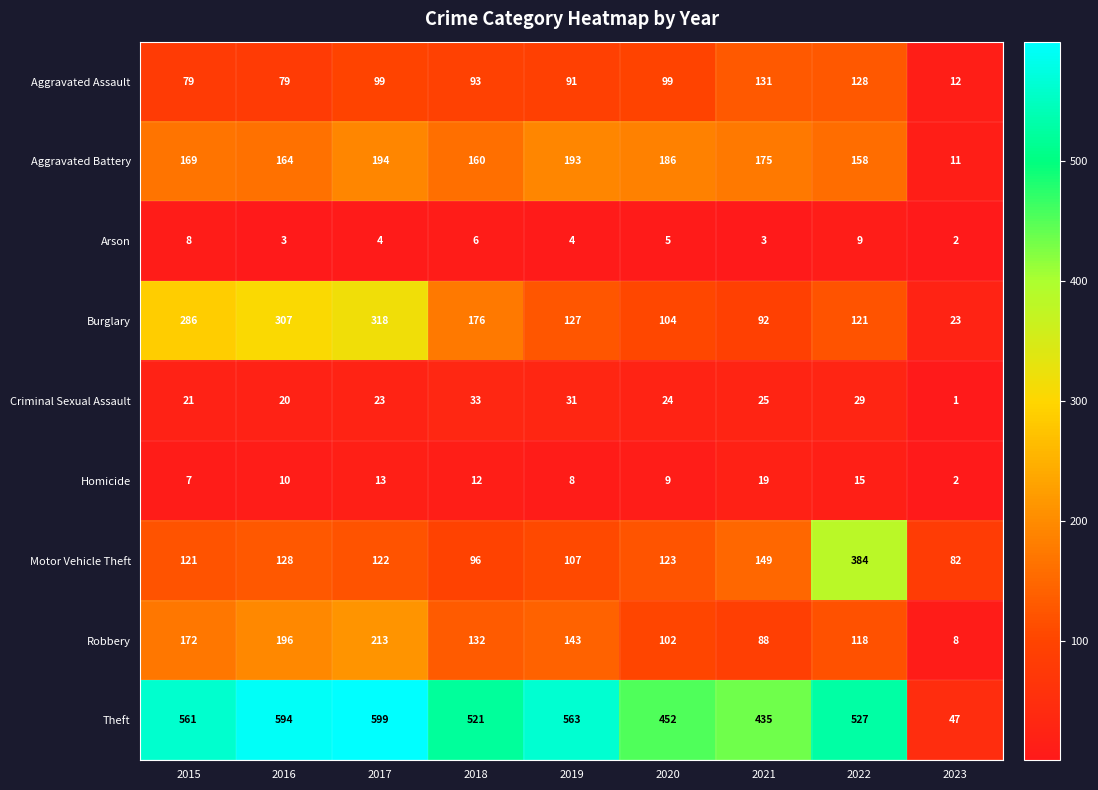

The value of Robbery at 2017 is 213. True or false?

True